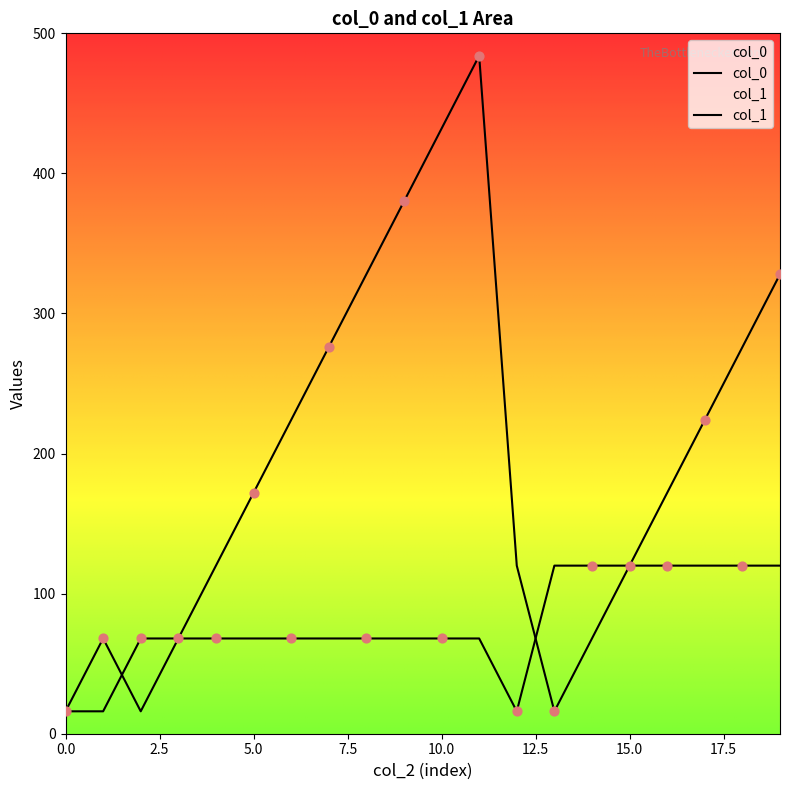

At how many categories does at least one series exceed 439?

1